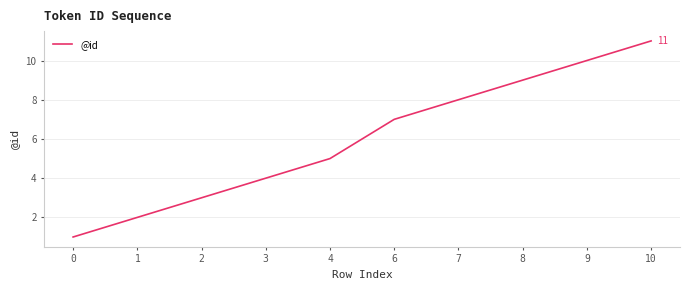

What is the sum of the values at 1 and 10?

13